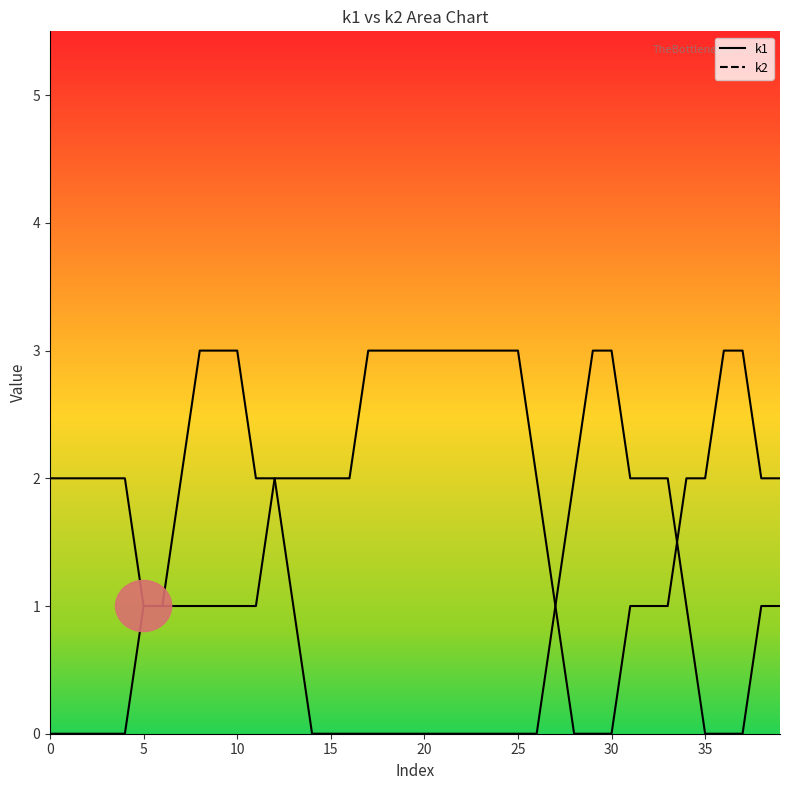

What is the difference between the second highest and minimum values in the k1 series?

3